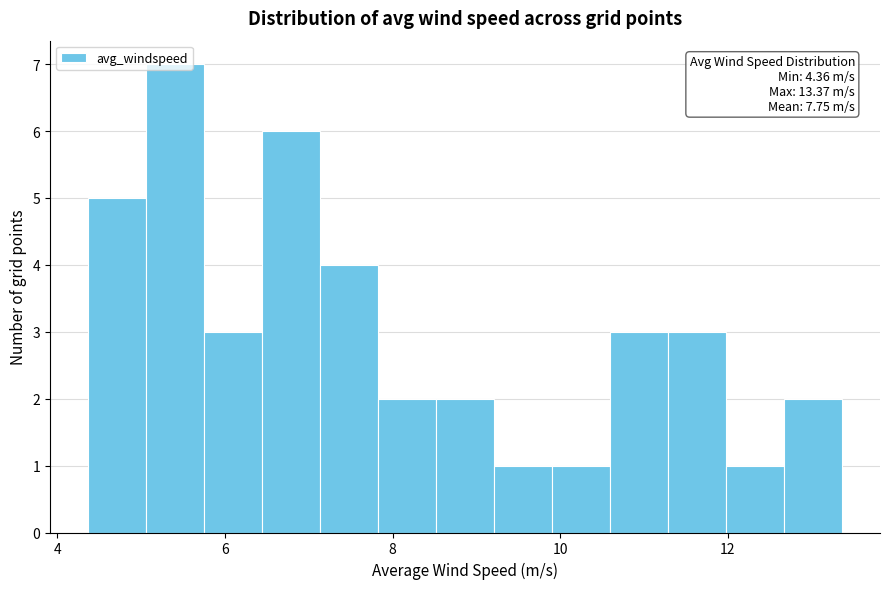

Around what value on the x-axis is the tallest bar? Give the approximate position of its centre, as read against the axis.

5.4